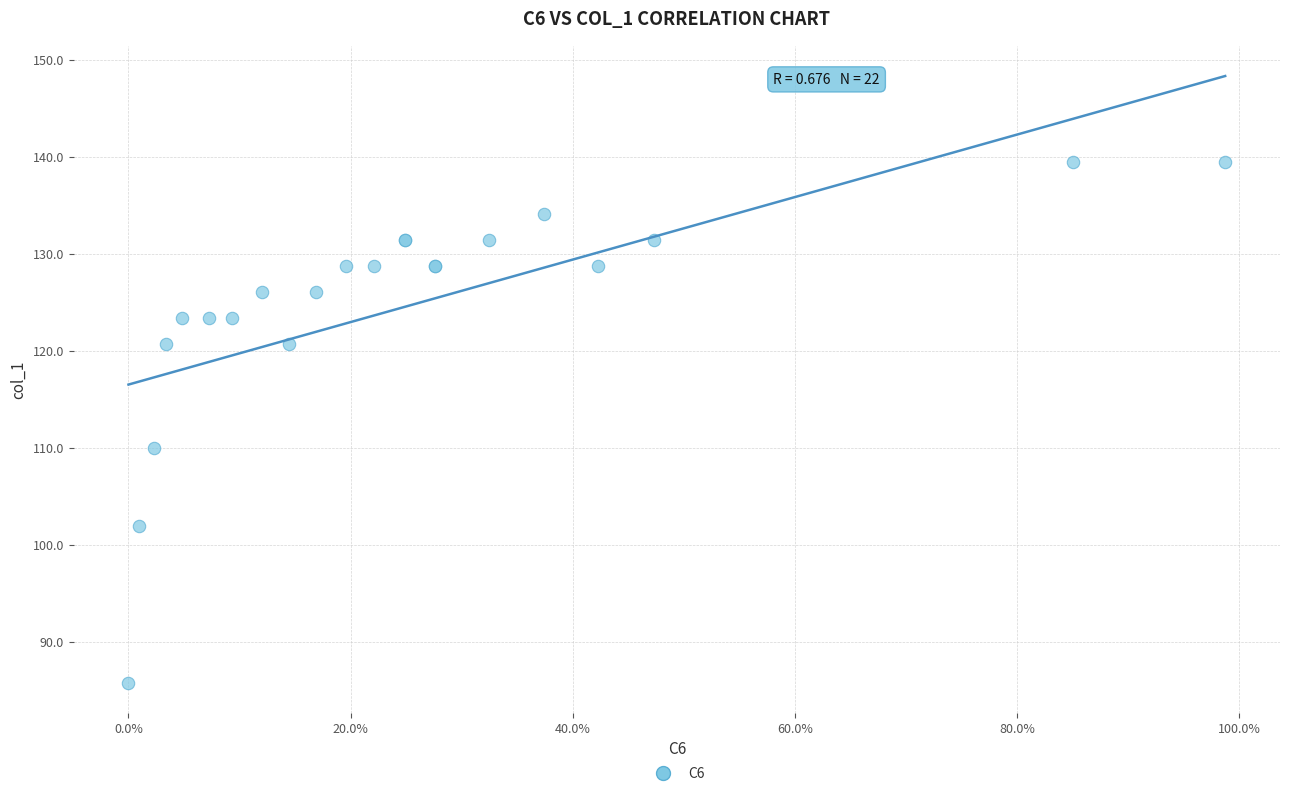

What Y value in the scatter plot is closest to 112?

110.0